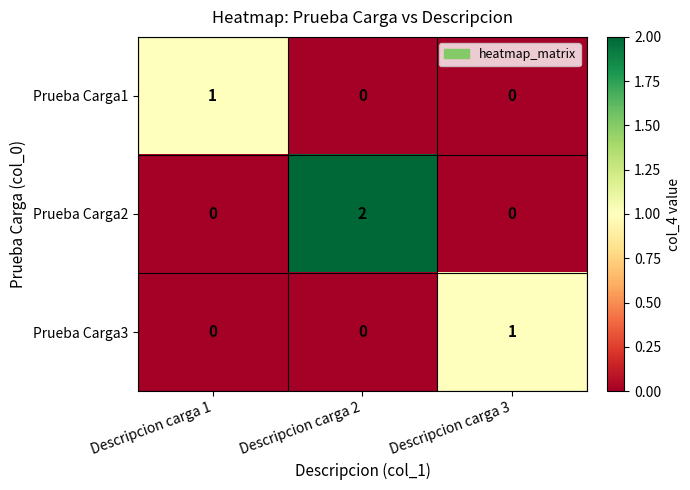

At which category is the sum across all series the highest?

Descripcion carga 2